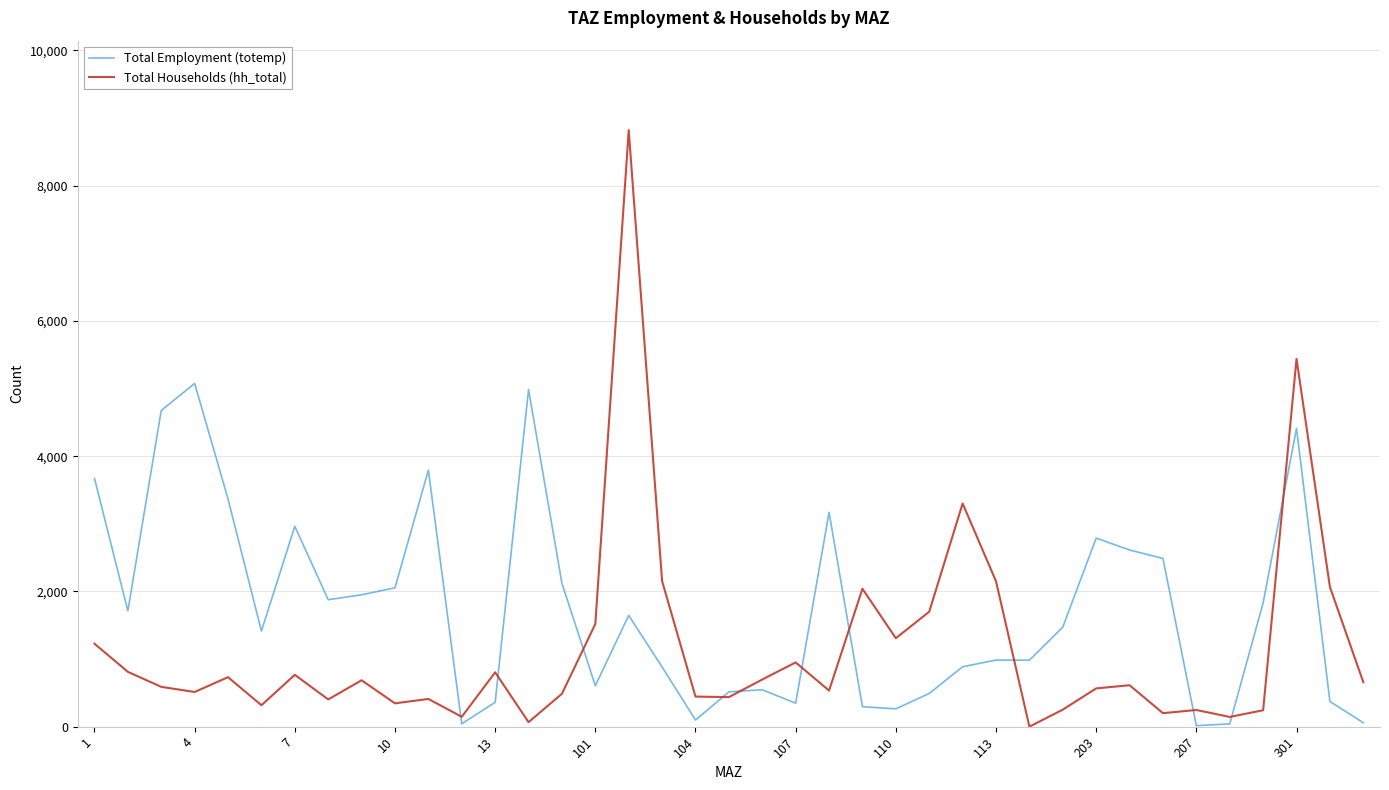

How many positive values does the Total Households (hh_total) series have?

38